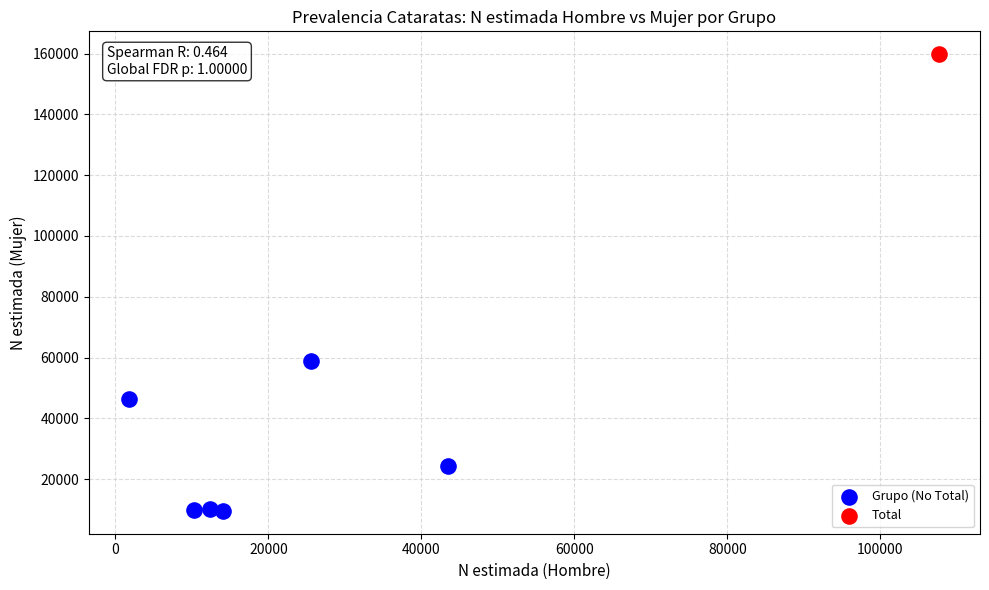

What are all the series names shown in the legend?

Grupo (No Total), Total